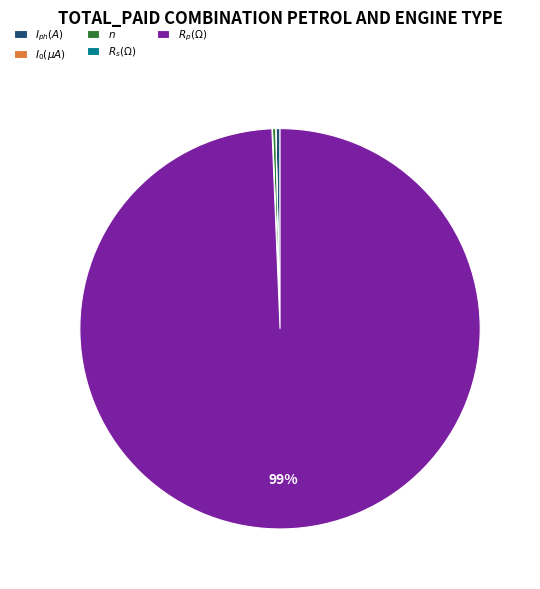

To the nearest percent, what is the average slice percentage?

20%